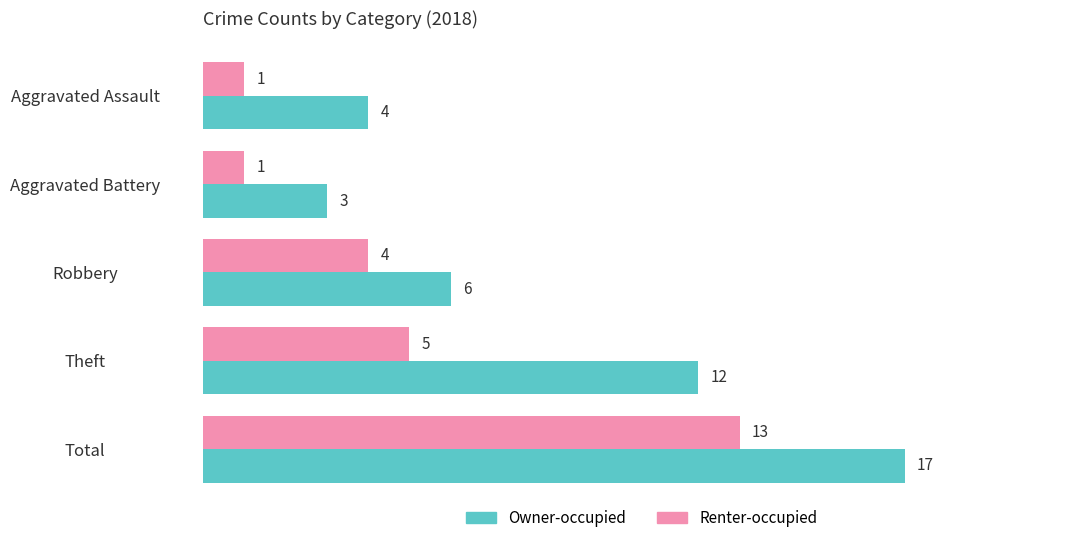

The Owner-occupied series shows 4 at Aggravated Assault. True or false?

True